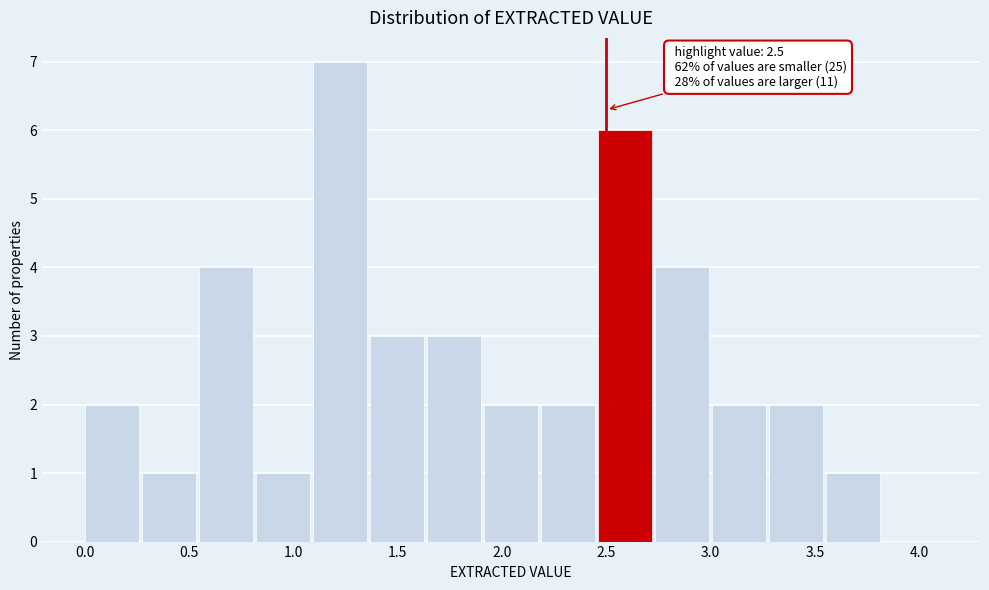

Over which range of the x-axis is the bar tallest?

1.10 to 1.35